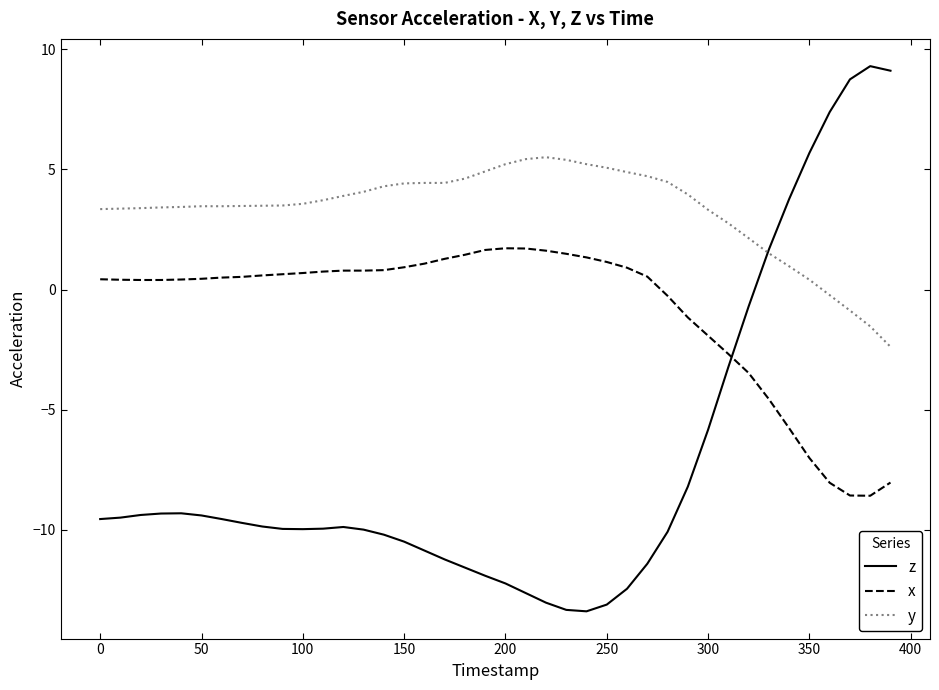

Which series has the largest range (max minus min)?

z